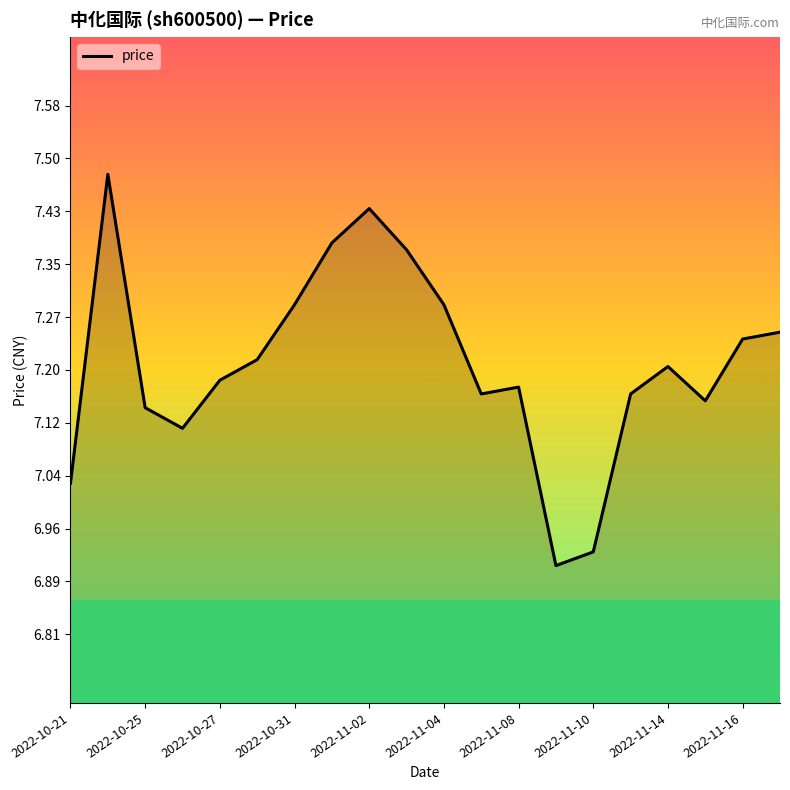

What is the difference between the maximum and minimum values?

0.6